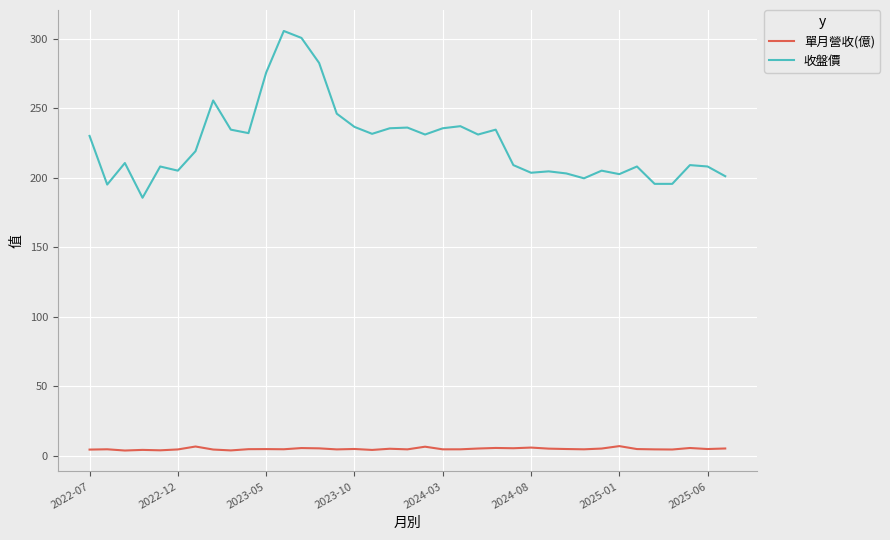

List the series in order of their peak value, highest first.

收盤價, 單月營收(億)